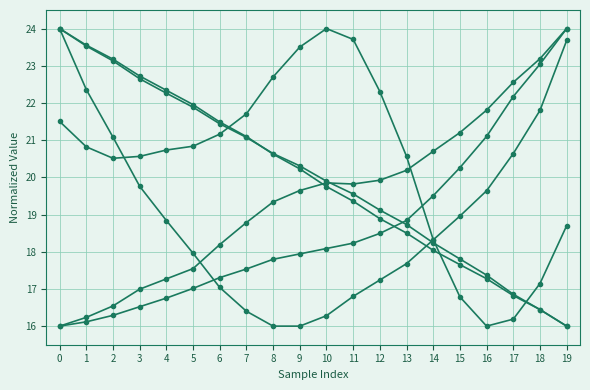

How many distinct data groups are displayed?

6